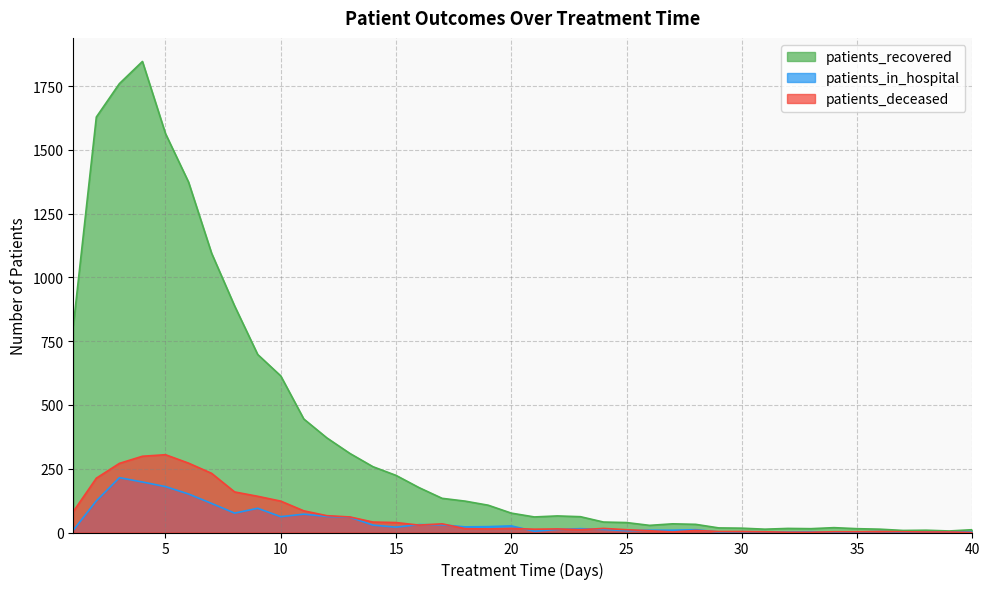

Reading left to right, transcribe all the data shown in this chart.

patients_recovered: 1=809	2=1629	3=1760	4=1847	5=1564	6=1374	7=1095	8=888	9=698	10=614	11=445	12=371	13=310	14=258	15=224	16=176	17=134	18=123	19=107	20=76	21=61	22=65	23=62	24=41	25=39	26=28	27=34	28=32	29=18	30=17	31=13	32=16	33=15	34=19	35=15	36=13	37=8	38=9	39=6	40=11
patients_in_hospital: 1=9	2=124	3=215	4=198	5=180	6=151	7=114	8=76	9=95	10=62	11=72	12=63	13=60	14=29	15=21	16=31	17=30	18=22	19=23	20=26	21=5	22=12	23=15	24=12	25=7	26=9	27=9	28=11	29=2	30=3	31=3	32=2	33=3	34=1	35=2	36=4	37=1	38=2	39=2	40=3
patients_deceased: 1=82	2=213	3=271	4=299	5=305	6=272	7=232	8=159	9=142	10=123	11=85	12=66	13=61	14=41	15=39	16=29	17=34	18=15	19=14	20=16	21=13	22=14	23=11	24=16	25=11	26=7	27=2	28=8	29=4	30=4	31=3	32=1	33=1	34=3	35=3	36=4	37=3	38=2	39=2	40=0